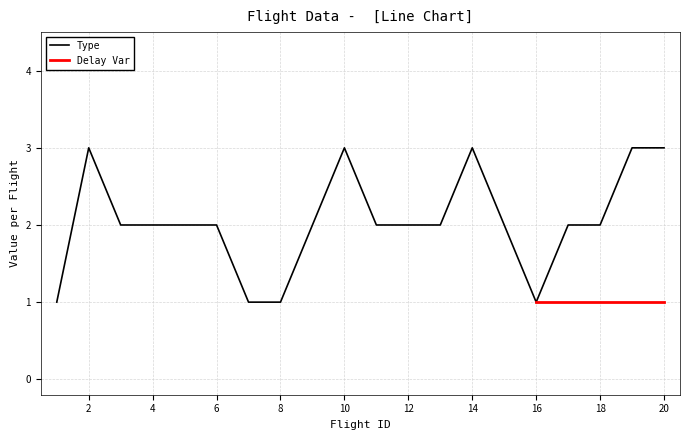

True or false: Delay Var and Delay Avg intersect in this chart.

False